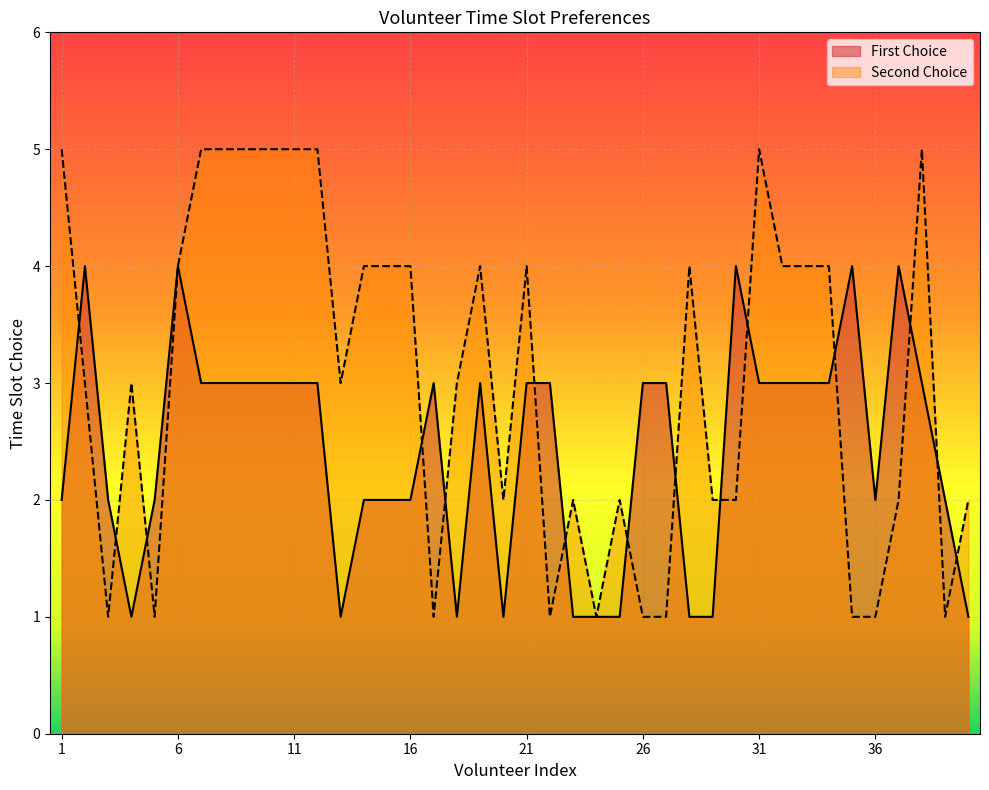

How many First Choice values are between 2 and 3?

25